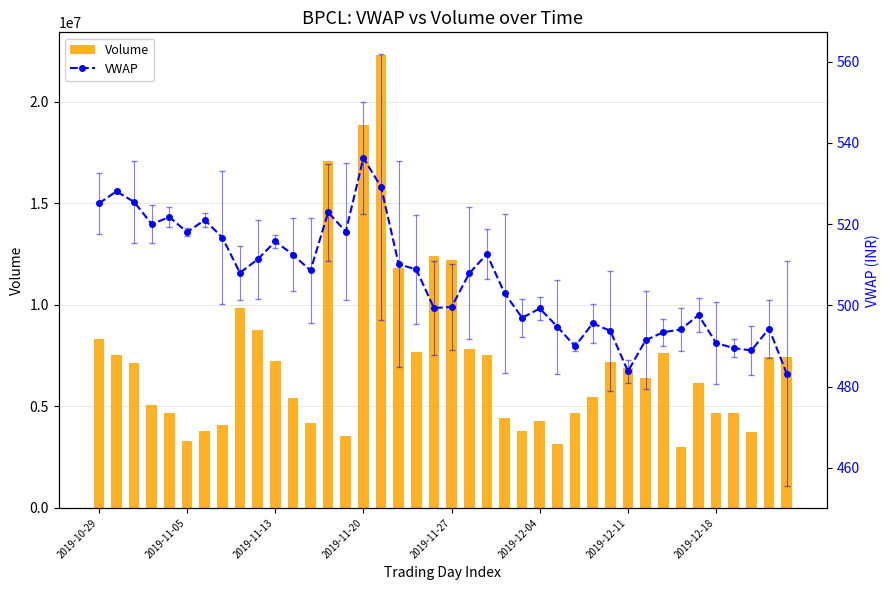

What is the sum of the Volume values at 27 and 9?

13458684.0